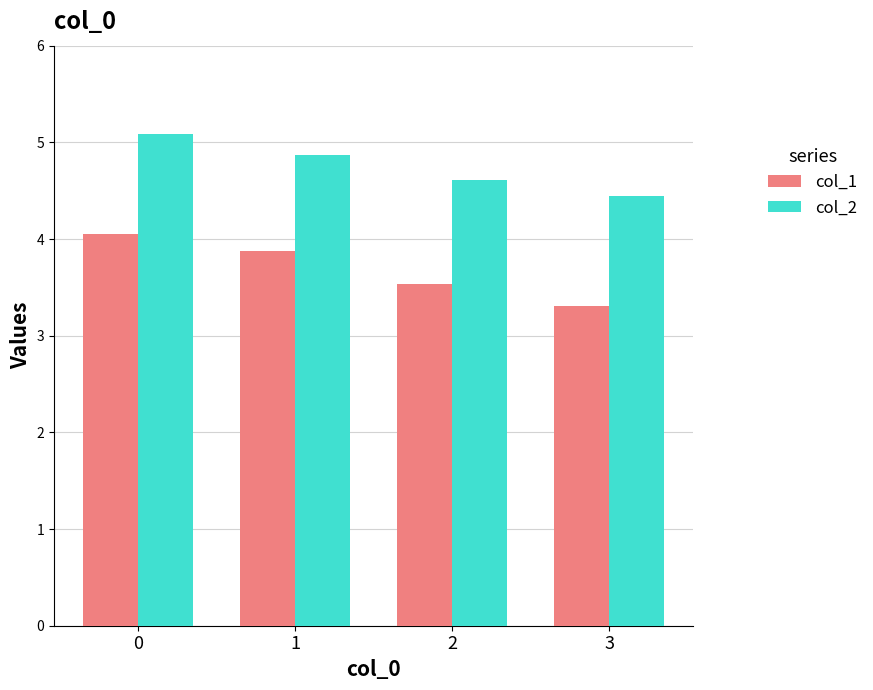

List the labels in order of col_1 value, smallest first.

3, 2, 1, 0